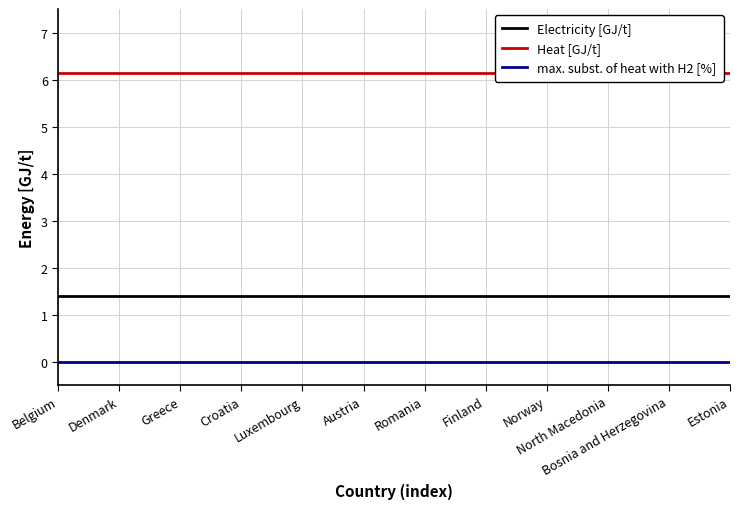

Does the chart display data point markers on the line(s)?

No